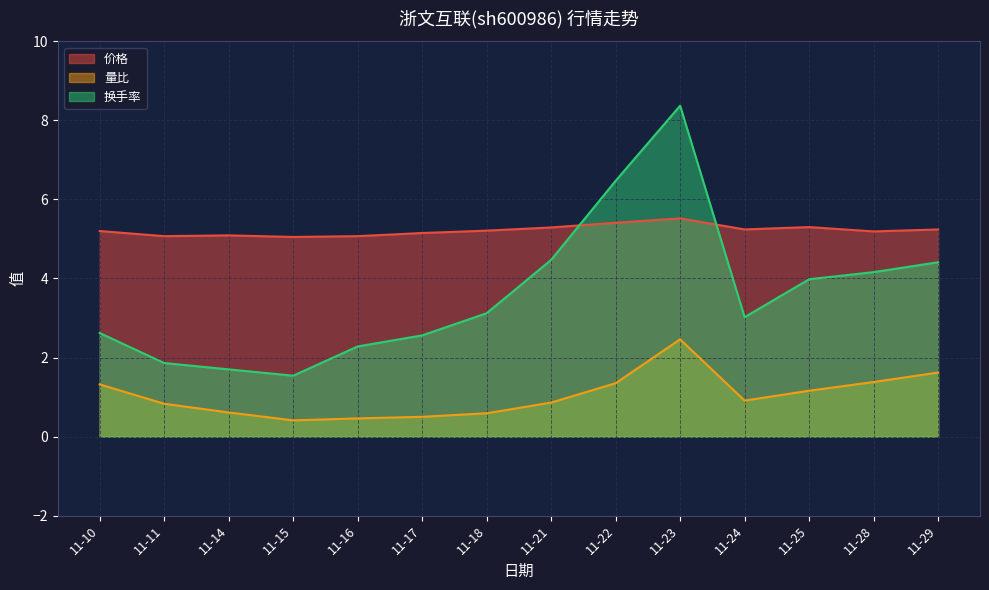

At how many categories does at least one series exceed 2?

14